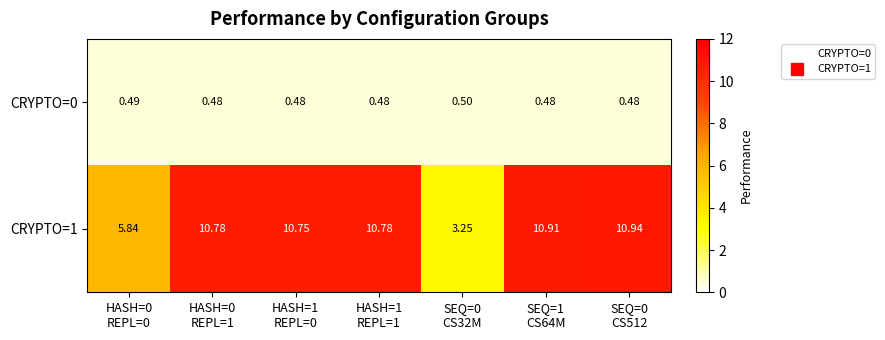

Reading left to right, list all the values displayed in this chart.

CRYPTO=0: HASH=0
REPL=0=0.5	HASH=0
REPL=1=0.5	HASH=1
REPL=0=0.5	HASH=1
REPL=1=0.5	SEQ=0
CS32M=0.5	SEQ=1
CS64M=0.5	SEQ=0
CS512=0.5
CRYPTO=1: HASH=0
REPL=0=5.8	HASH=0
REPL=1=10.8	HASH=1
REPL=0=10.8	HASH=1
REPL=1=10.8	SEQ=0
CS32M=3.2	SEQ=1
CS64M=10.9	SEQ=0
CS512=10.9